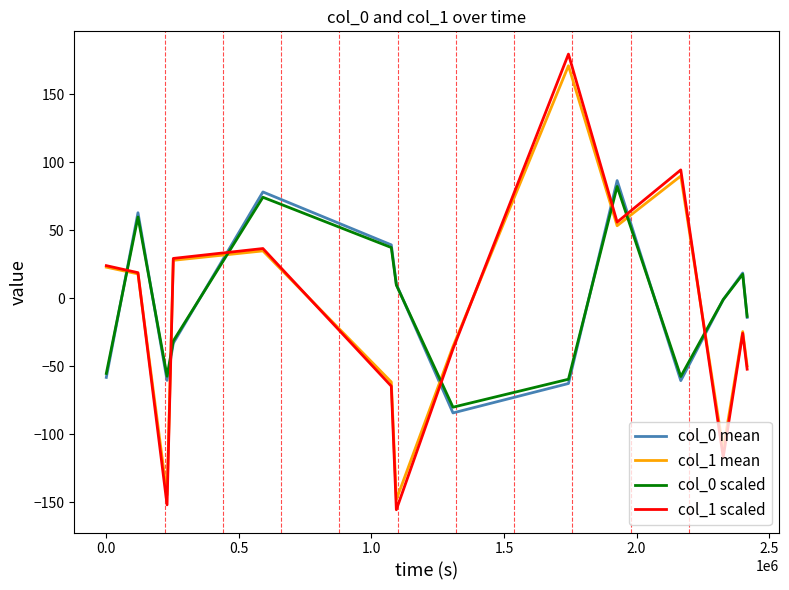

What is the maximum value for col_1 scaled?

179.6